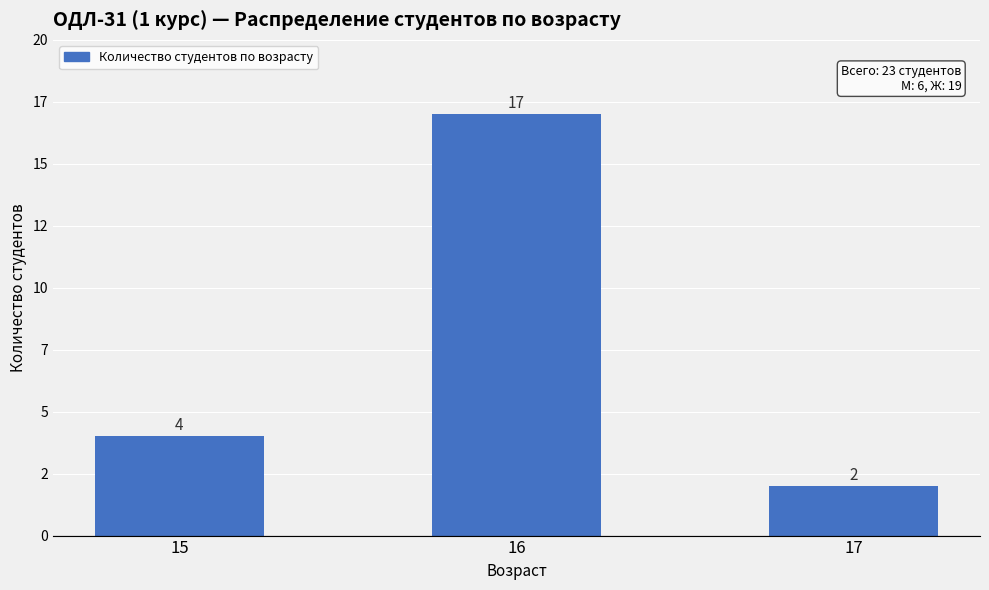

At which category does the chart reach its peak across all series?

16